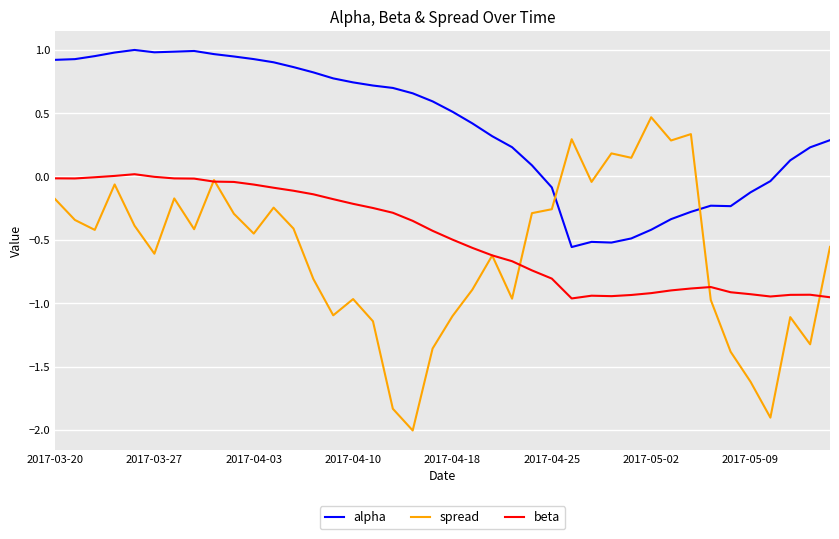

Which series has the largest range (max minus min)?

spread